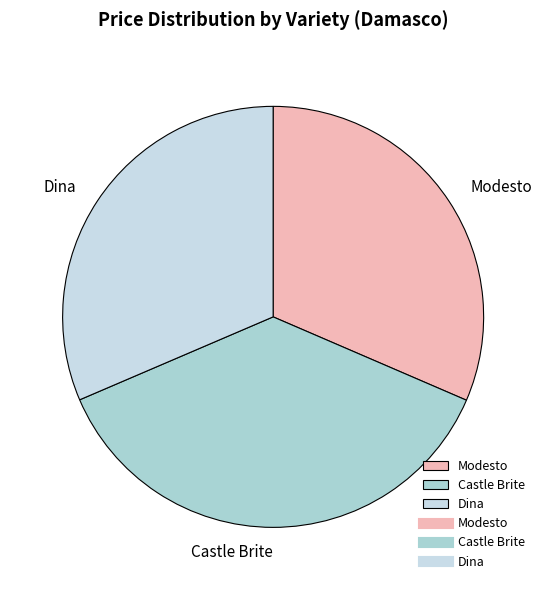

The Castle Brite slice represents 37% of the pie. True or false?

True